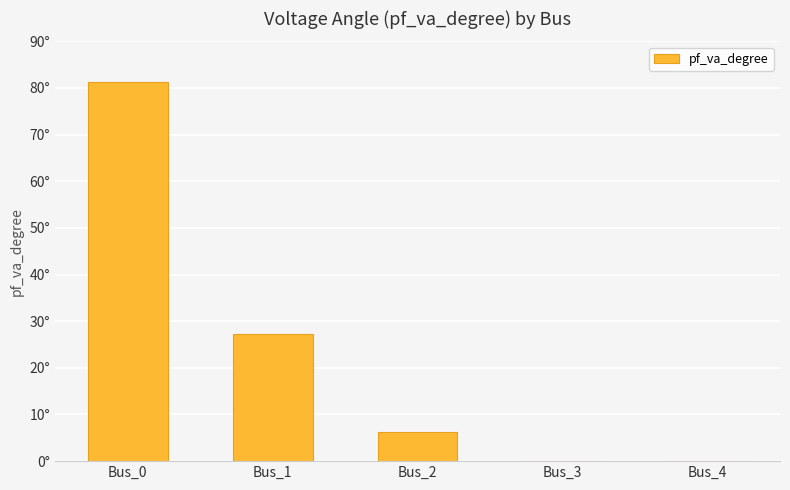

Rank the categories by value from lowest to highest.

Bus_4, Bus_3, Bus_2, Bus_1, Bus_0